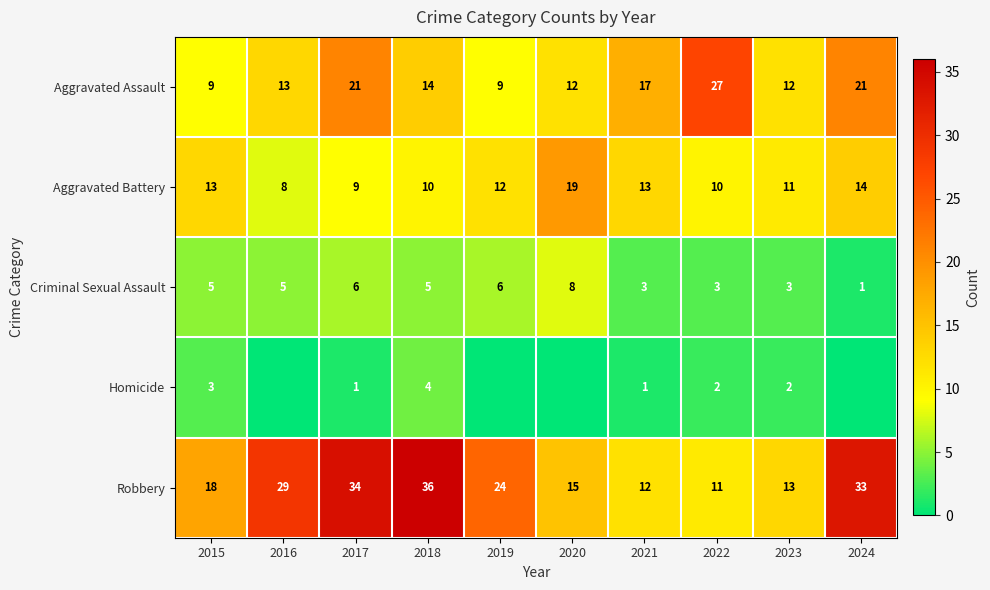

Is it true that Aggravated Battery equals 11 at 2023?

True